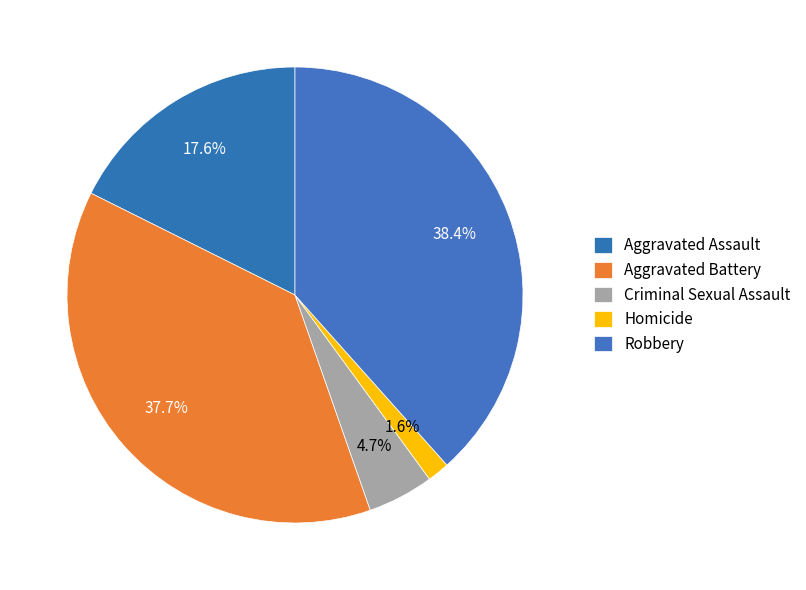

Which category has the biggest portion of the pie?

Robbery